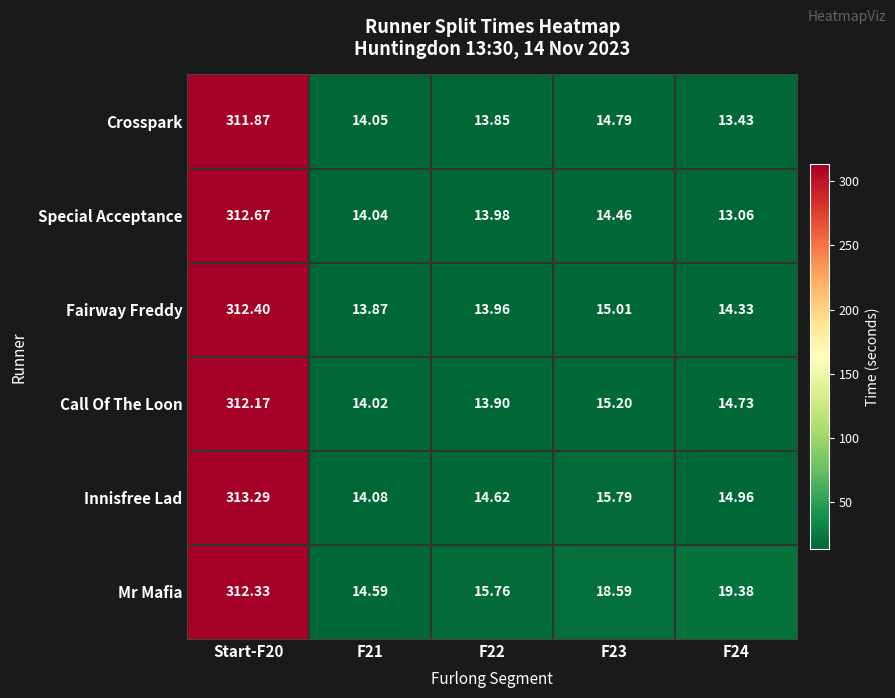

Which series has the largest total across all categories?

Mr Mafia